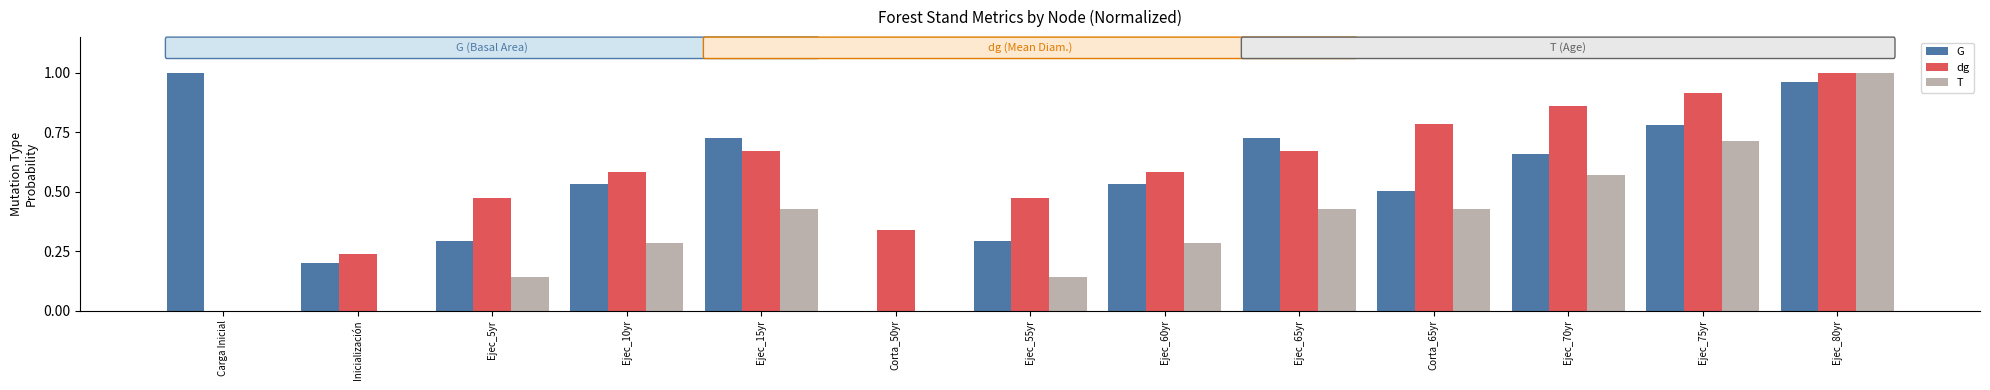

What is the sum of all T values?

4.4